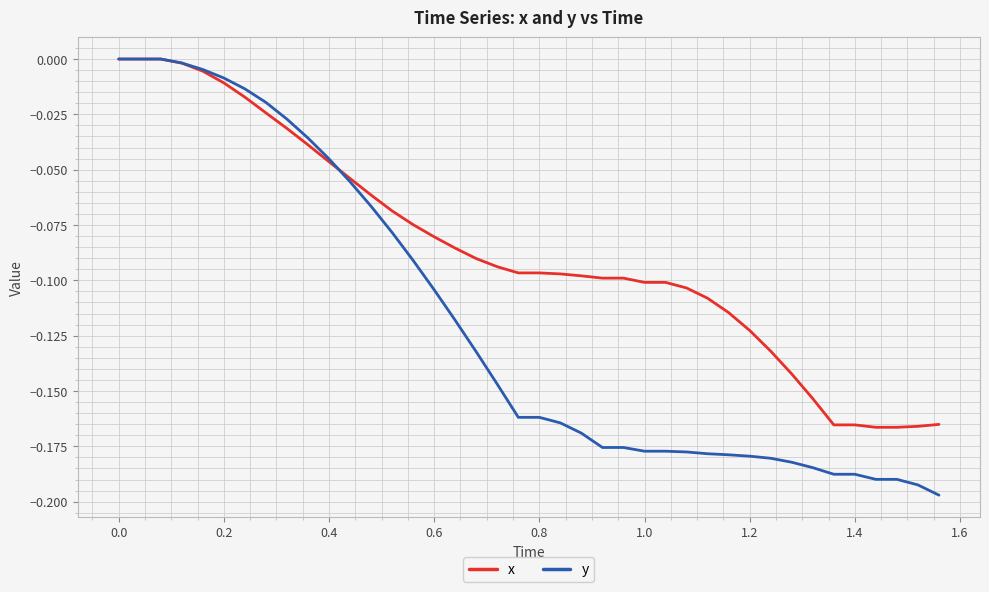

List the series in order of their overall mean, highest first.

x, y